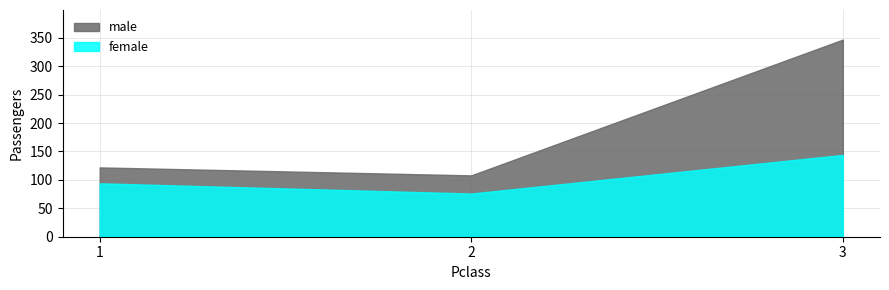

How many values in the male series are below 122?

1